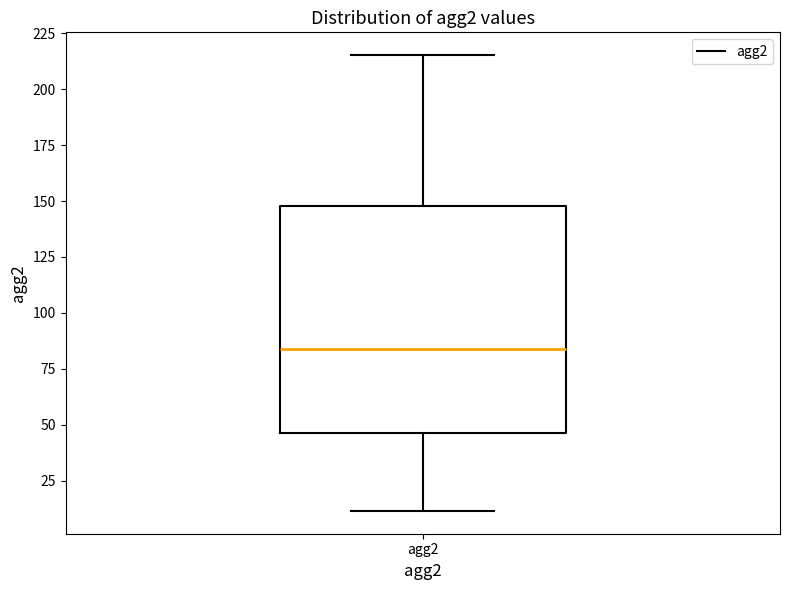

Transcribe this box plot: give where the median line is, the range the box spans, and where the two whiskers end, as read against the y-axis. The values are not printed on the chart, so give them approximately, as read against the axis.

median 85, box 45 to 150, whiskers 10 to 215